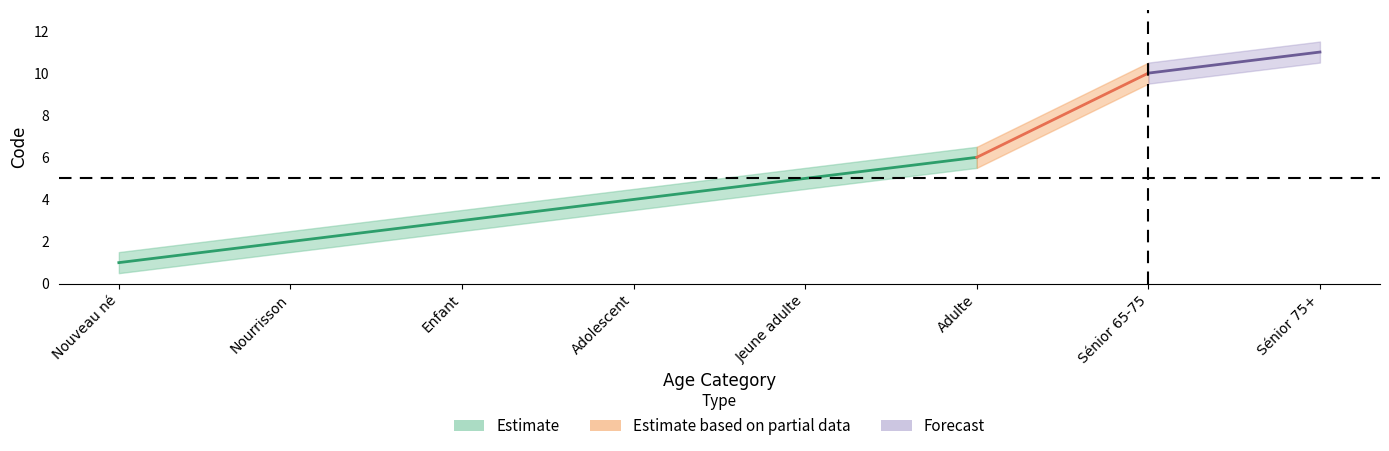

How many values in the upper series are below 5?

4